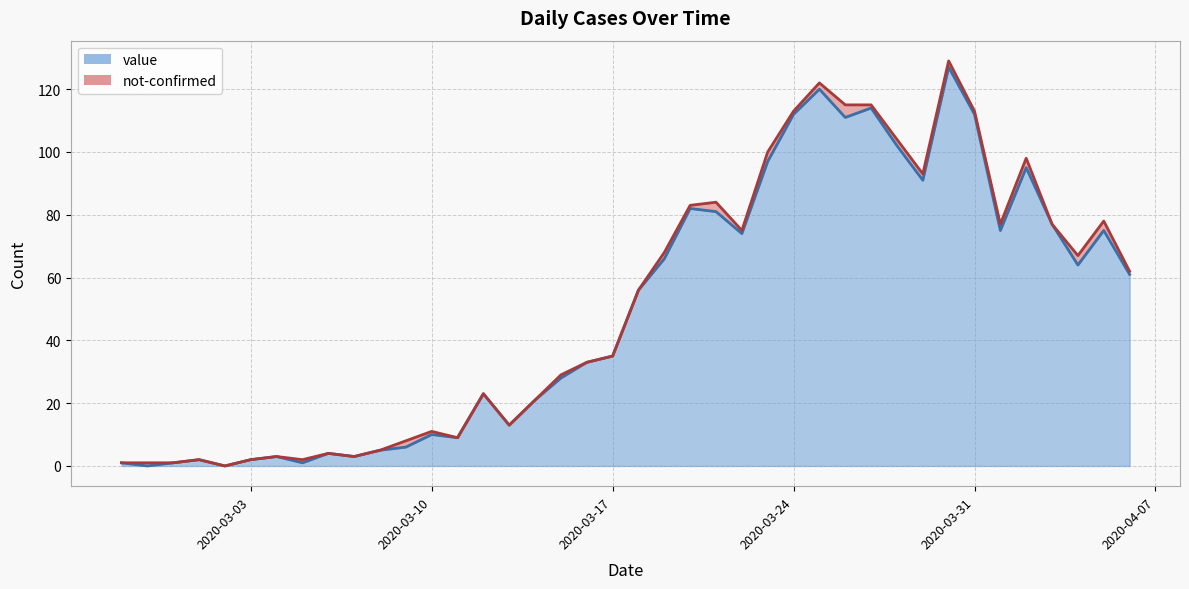

Reading left to right, what are all the values shown in this chart?

1	0	1	2	0	2	3	1	4	3	5	6	10	9	23	13	21	28	33	35	56	66	82	81	74	97	112	120	111	114	102	91	127	112	75	95	77	64	75	61